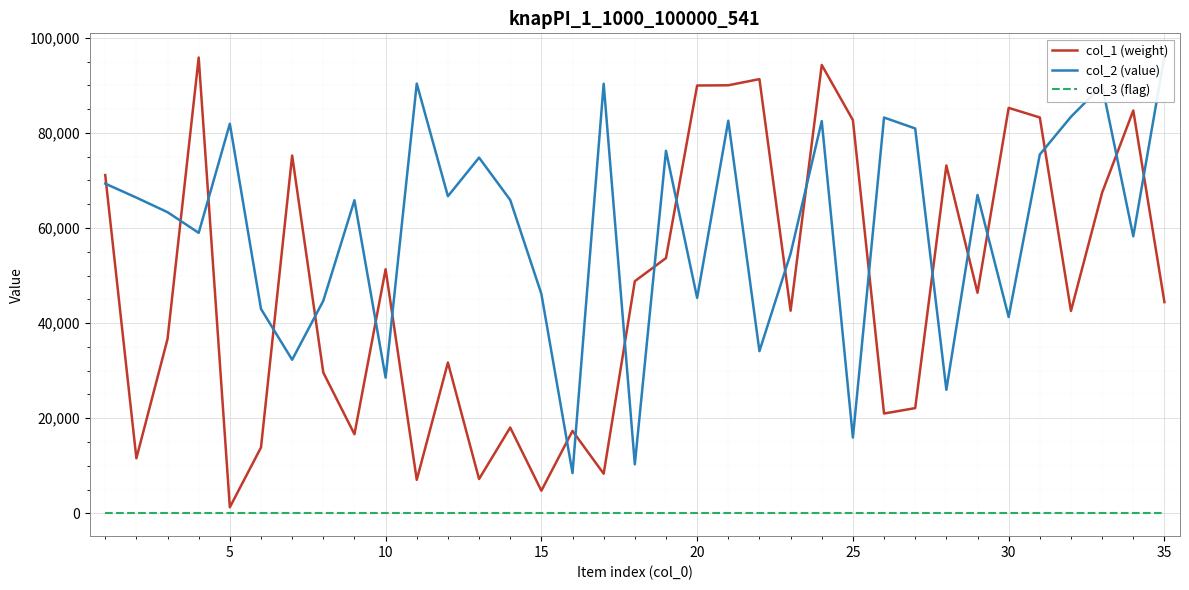

What is the sum of all col_1 (weight) values?

1660958